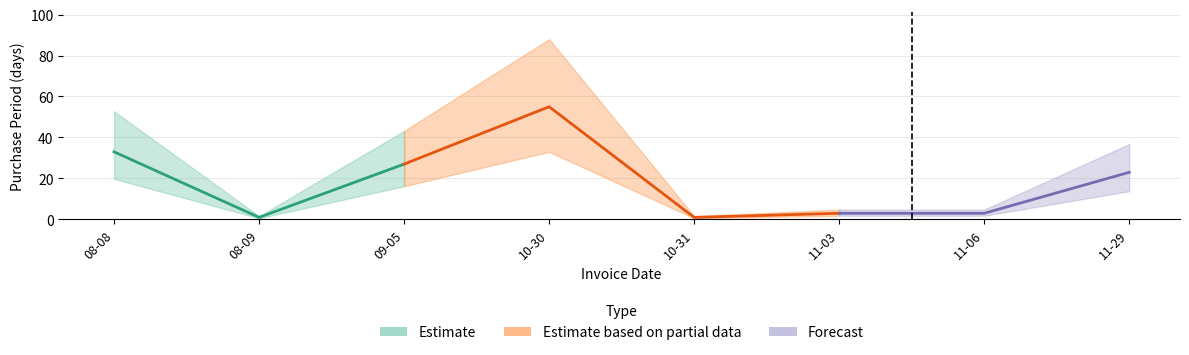

Where is the data nearest to the value 28?

2017-09-05